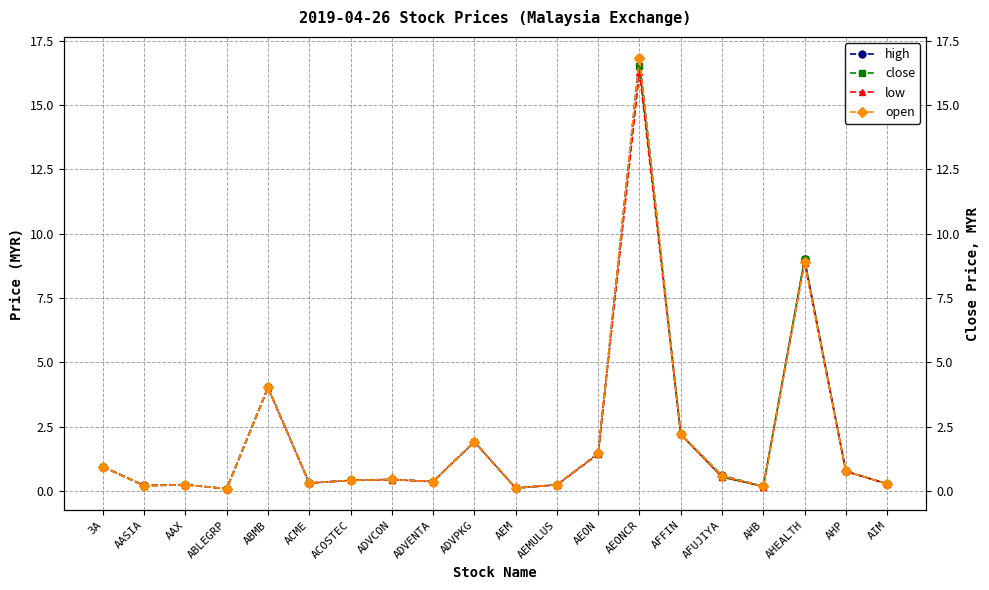

What is the value of the open point at the 10th from the left?

1.9